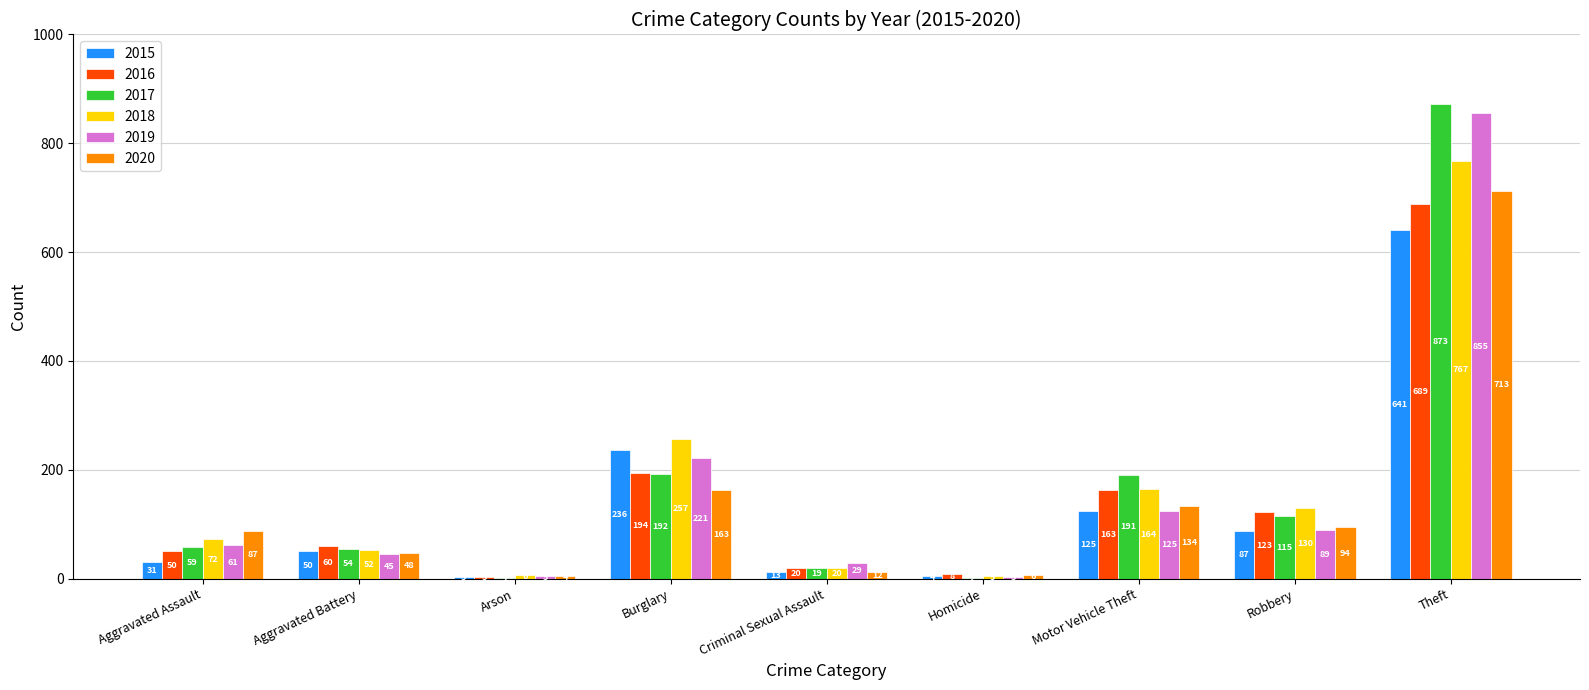

What is the total value across all series at Theft?

4538